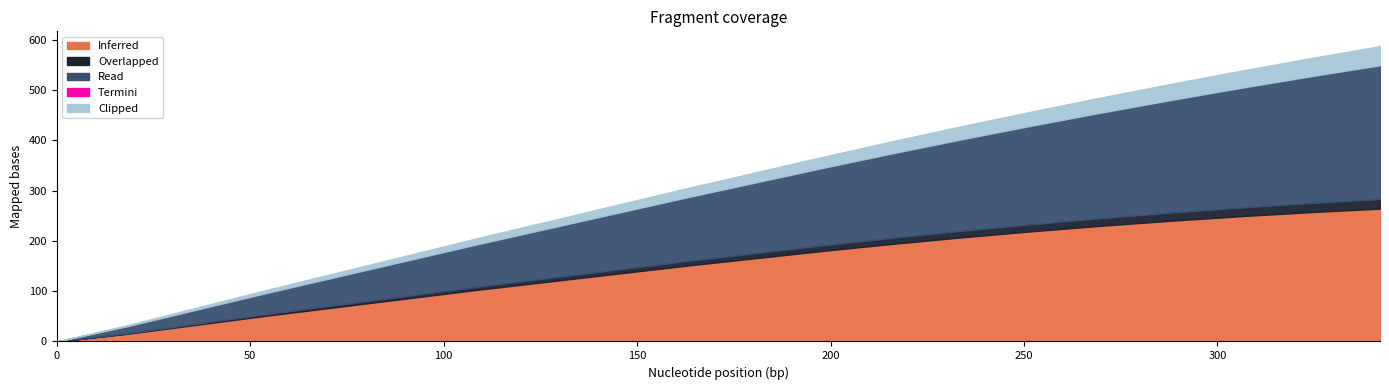

Which series has the largest total across all categories?

Inferred